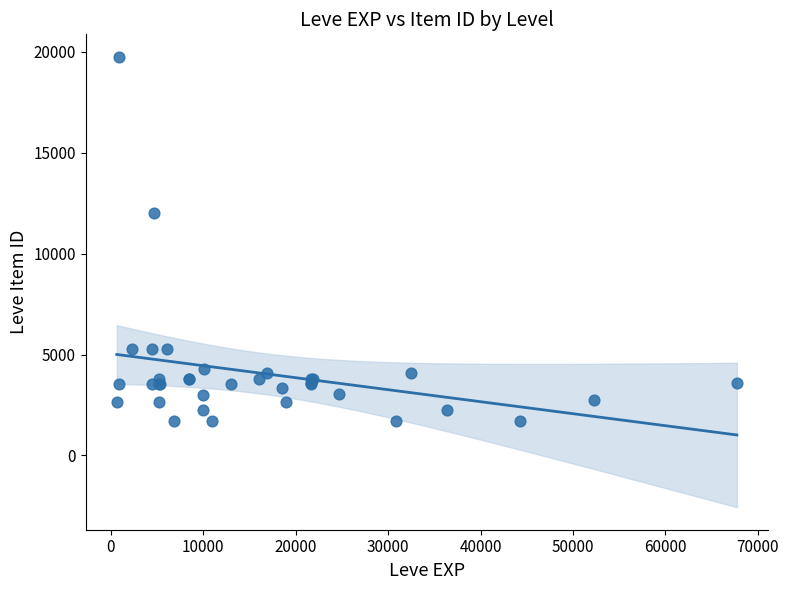

What Y value in the scatter plot is closest to 10714?

12028